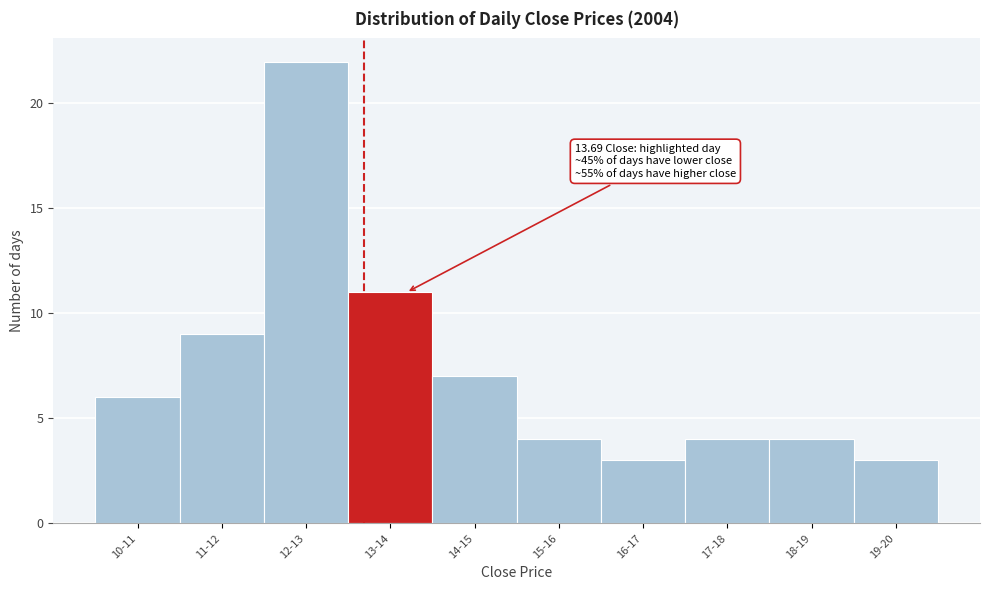

Reading left to right, transcribe all the data shown in this chart.

10-11=6	11-12=9	12-13=22	13-14=11	14-15=7	15-16=4	16-17=3	17-18=4	18-19=4	19-20=3